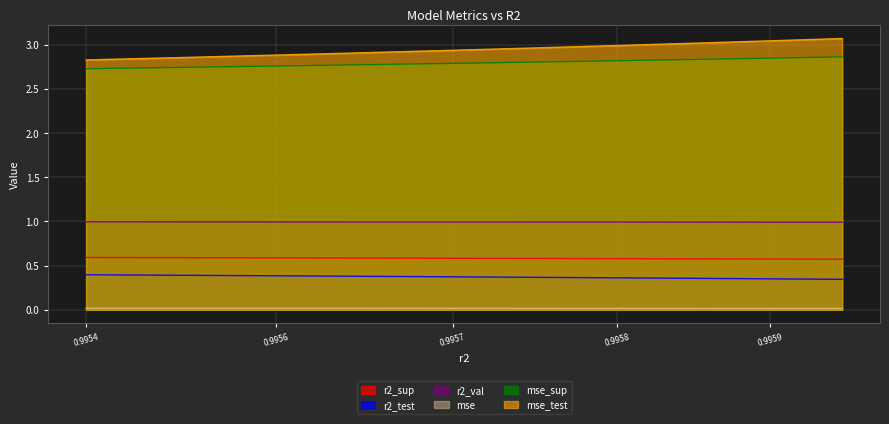

What is the average value of the r2_val series?

1.0